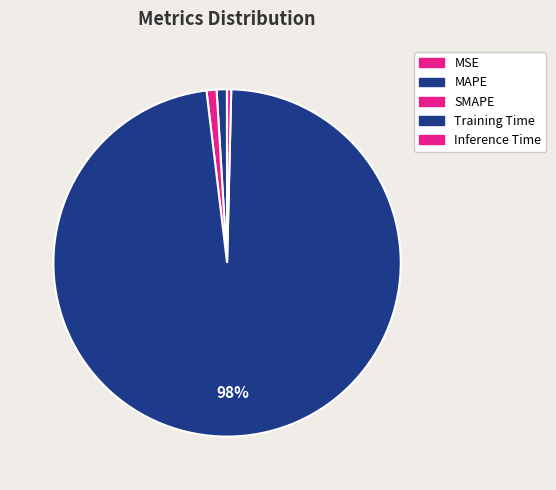

Count the number of slices in the pie.

5